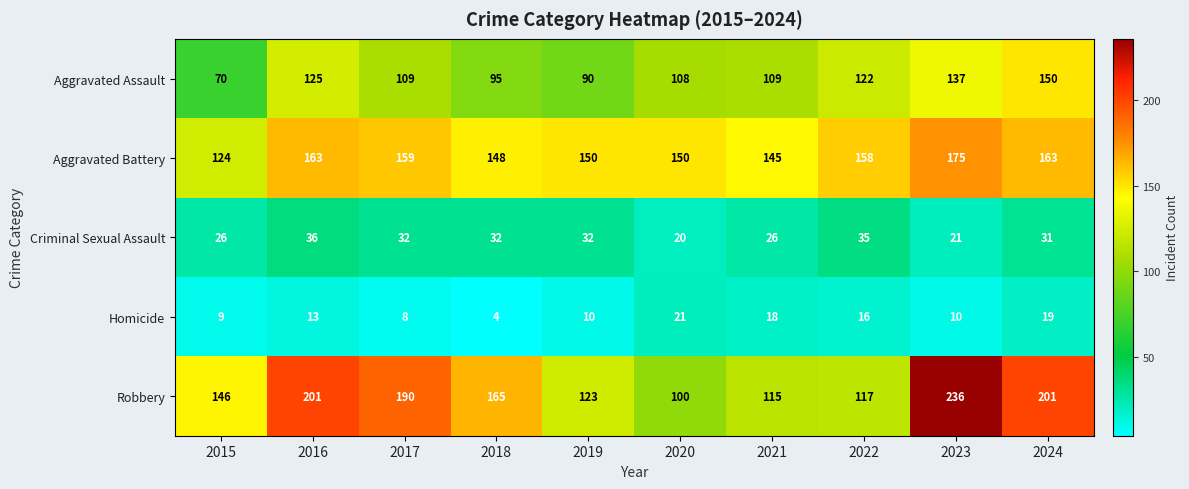

At which category is the sum across all series the highest?

2023